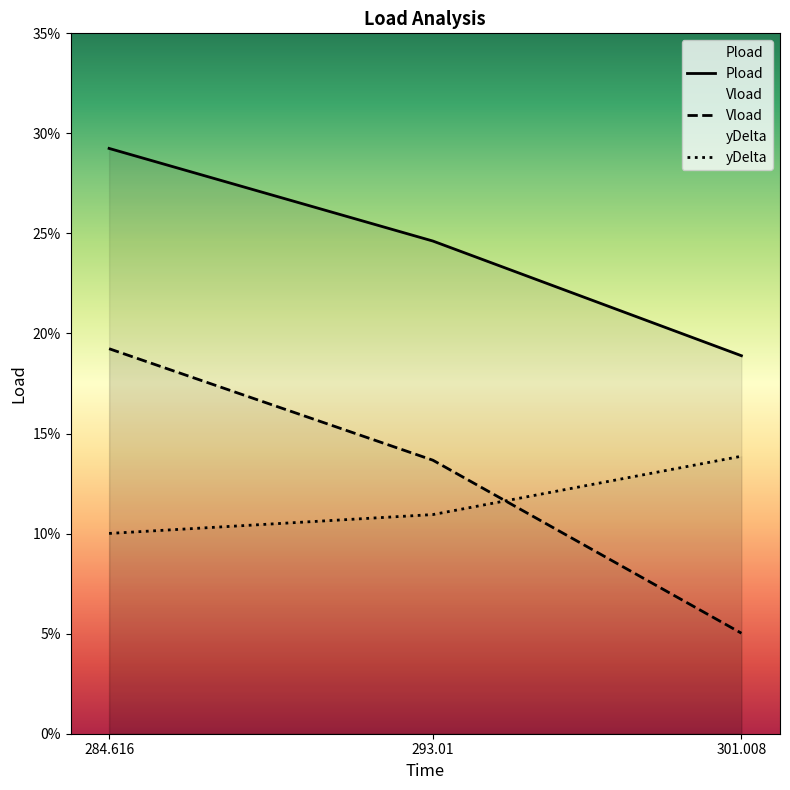

Reading left to right, extract all data points from this chart.

Pload: 284.616=0.3	293.01=0.2	301.008=0.2
Vload: 284.616=0.2	293.01=0.1	301.008=0.1
yDelta: 284.616=0.1	293.01=0.1	301.008=0.1